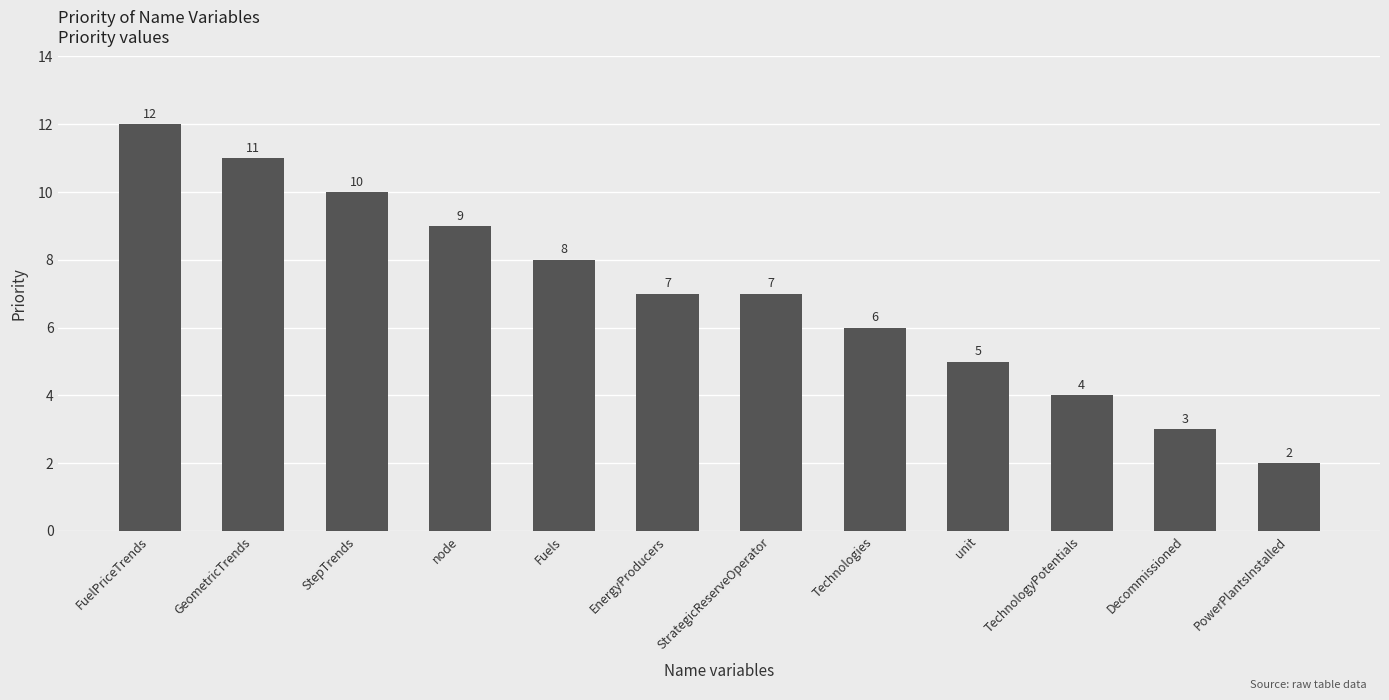

Where does the data first go above 7?

FuelPriceTrends